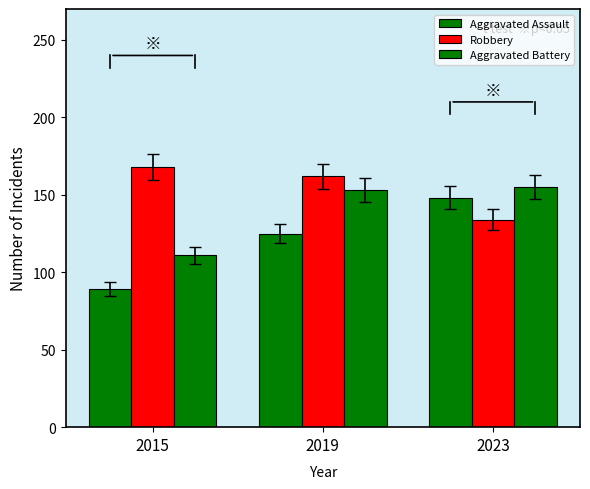

Reading left to right, extract all data points from this chart.

Aggravated Assault: 2015=89	2019=125	2023=148
Robbery: 2015=168	2019=162	2023=134
Aggravated Battery: 2015=111	2019=153	2023=155